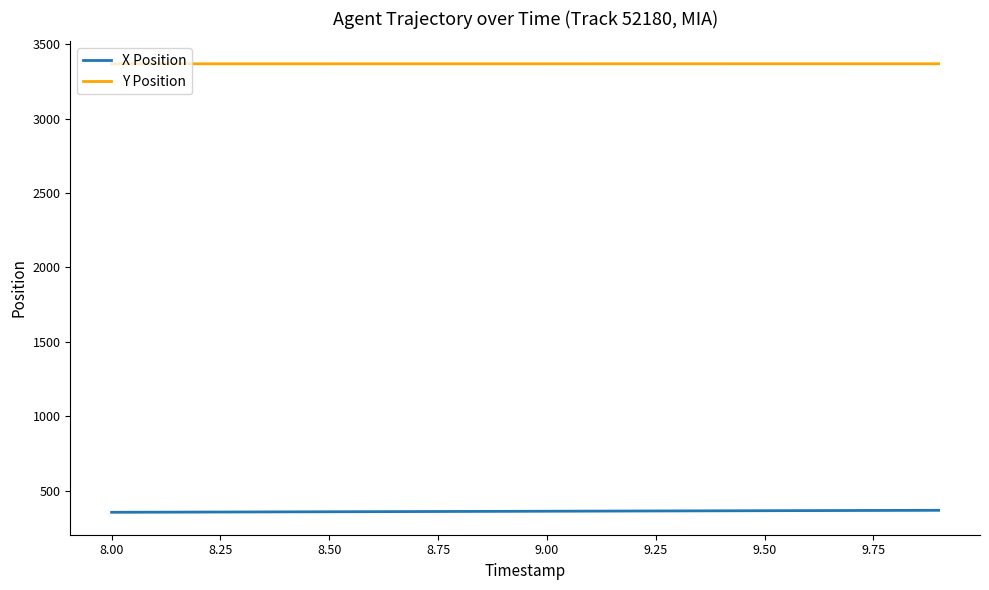

Which series has the largest total across all categories?

Y Position